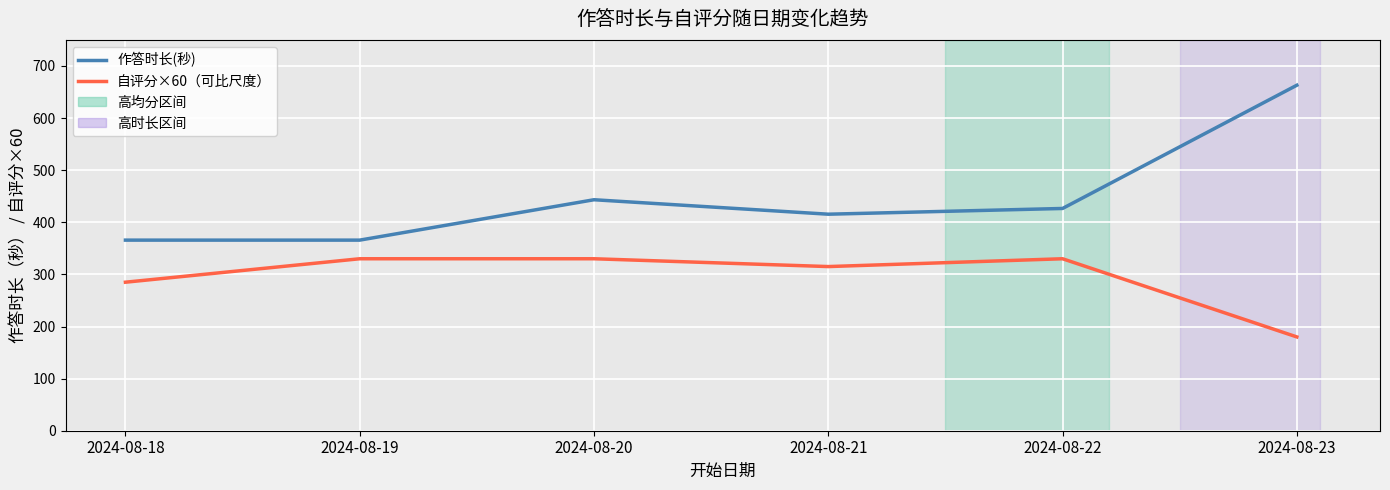

At which label does 作答时长(秒) first exceed 426?

2024-08-20